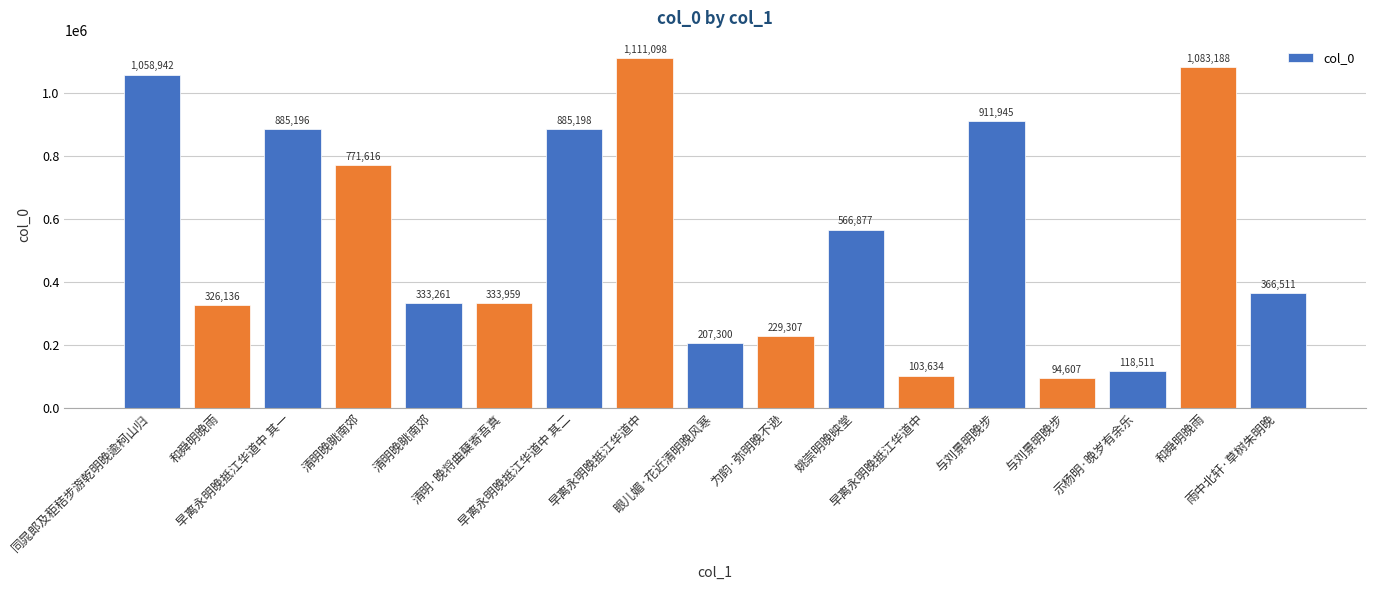

At which label does the data first exceed 366511?

同晁郎及秬秸步游乾明晚逾柯山归